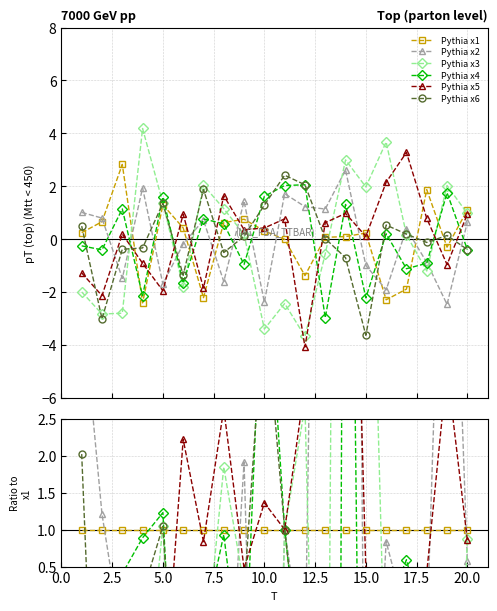

How many times do x6 and x2 cross each other?

12